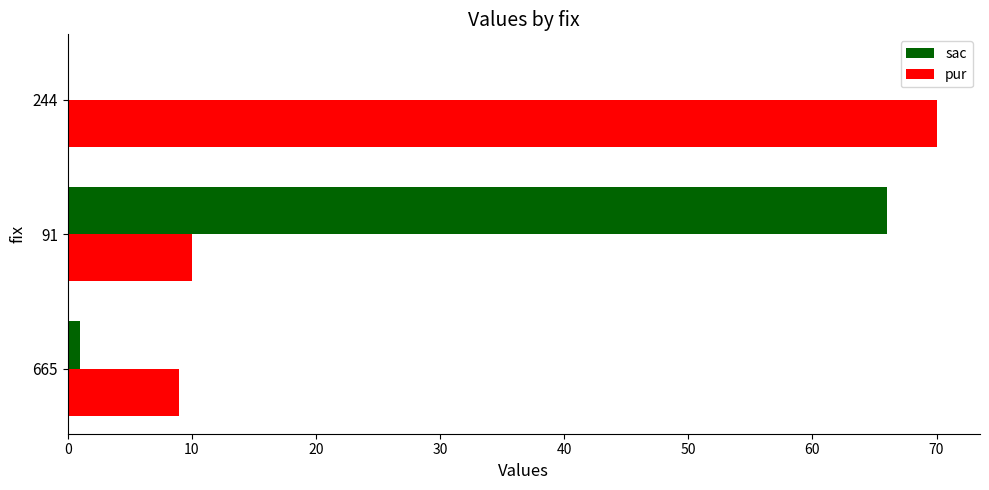

At which category does the chart reach its peak across all series?

244